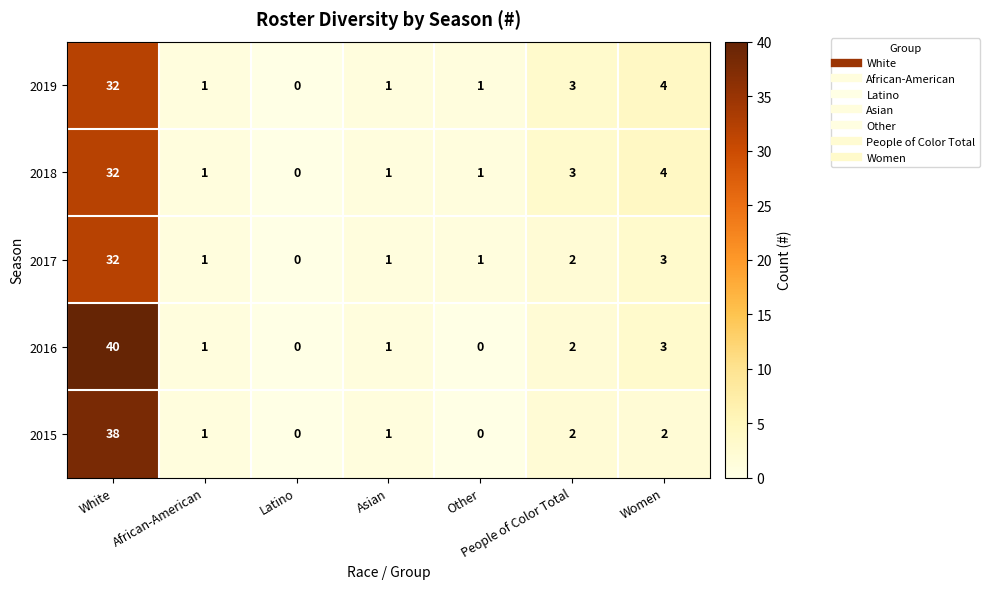

Is the value of 2015 at Women greater than the value of 2018 at African-American?

Yes